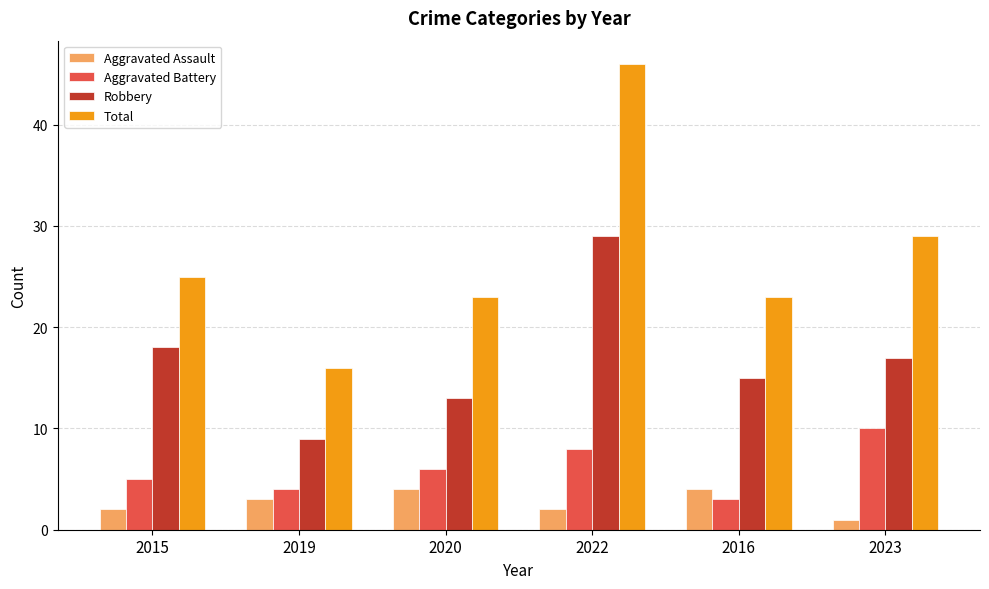

Is the value of Total at 2023 greater than the value of Aggravated Battery at 2019?

Yes